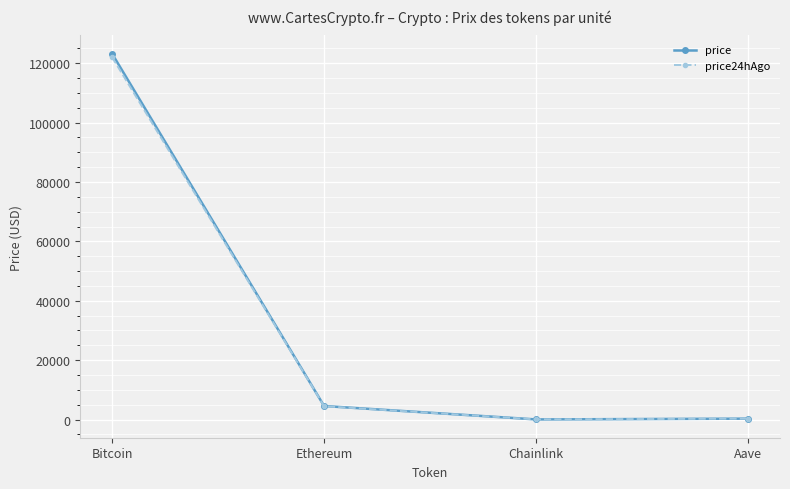

What is the total value across all series at Ethereum?

9020.2